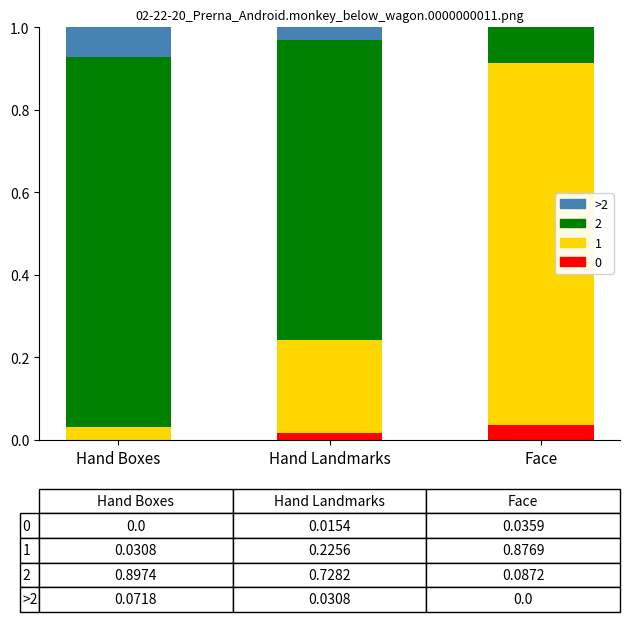

Which category has the highest value in the 0 series?

Face